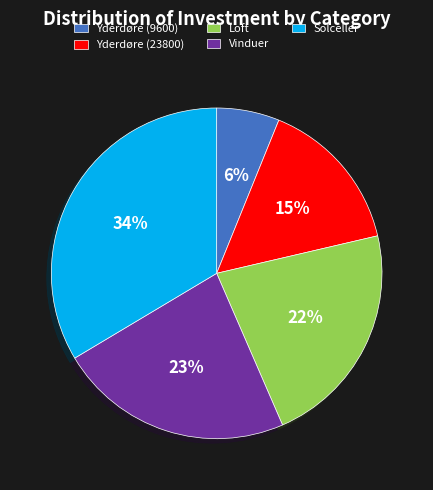

True or false: Vinduer accounts for 15% of the total.

False